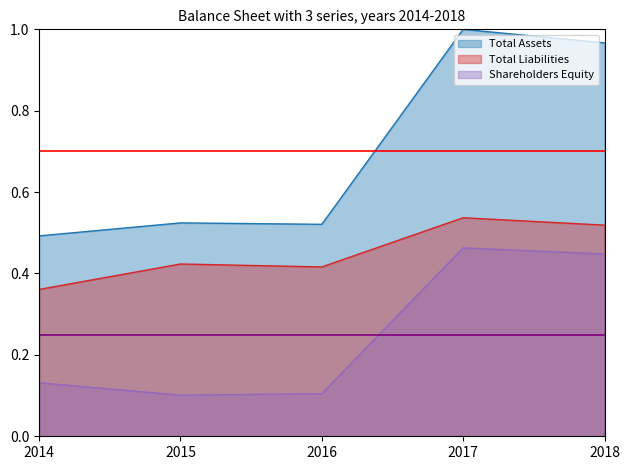

In Shareholders Equity, how many points are higher than both neighbors (excluding endpoints)?

1